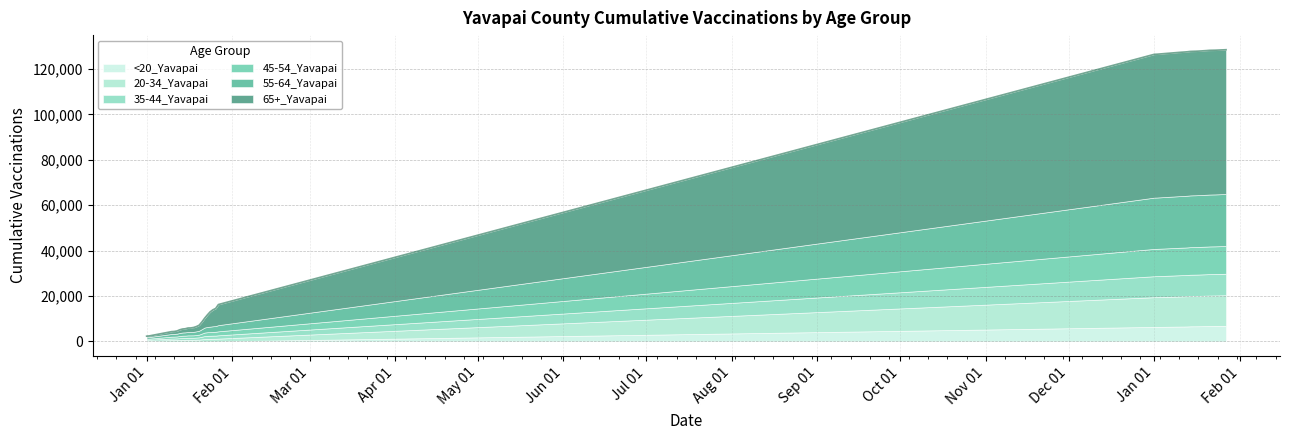

What is the sum of all 55-64_Yavapai values?

489526